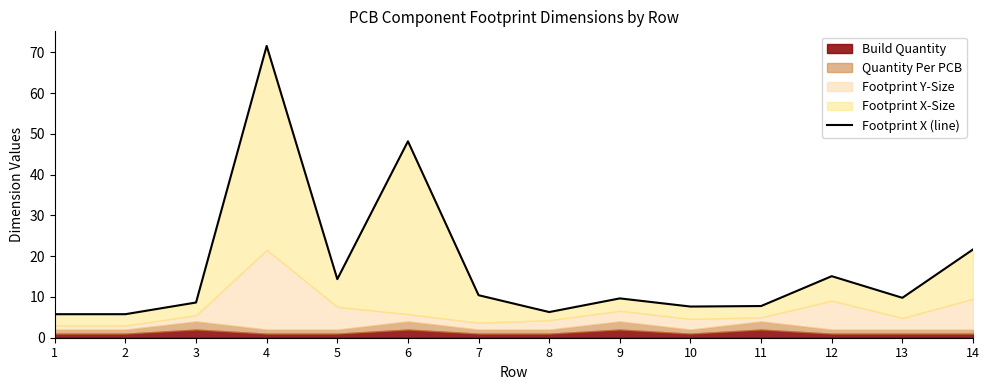

How many interior local valleys (lower than both neighbors) does the data have?

4